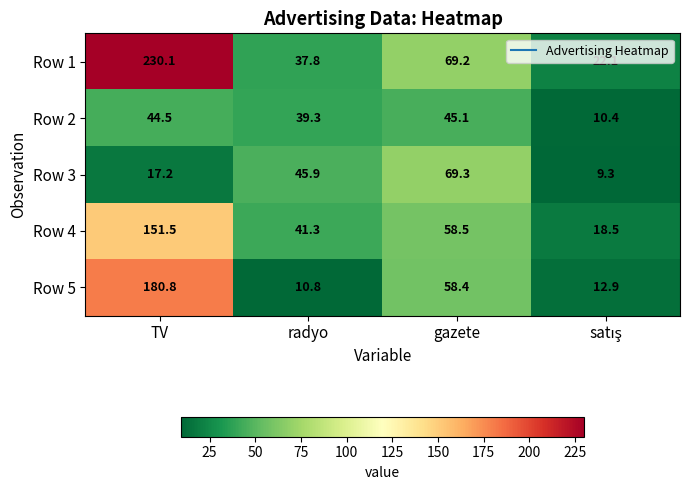

What is the sum of the Row 1 values at TV and radyo?

267.9